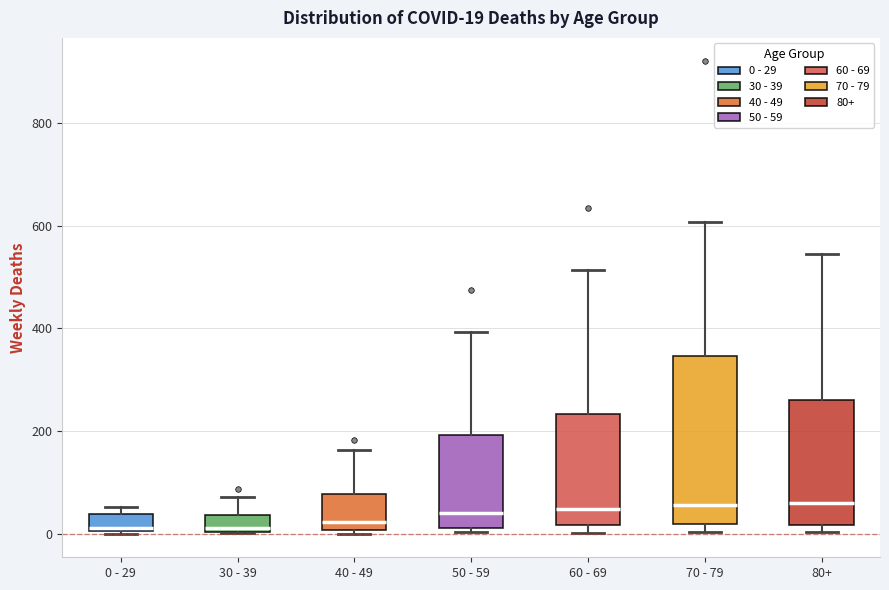

Which box is the tallest, from its lower edge to its upper edge?

70 - 79